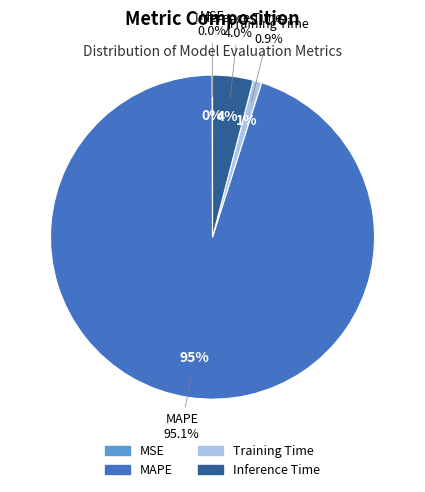

Between Training Time and Inference Time, which is larger?

Inference Time